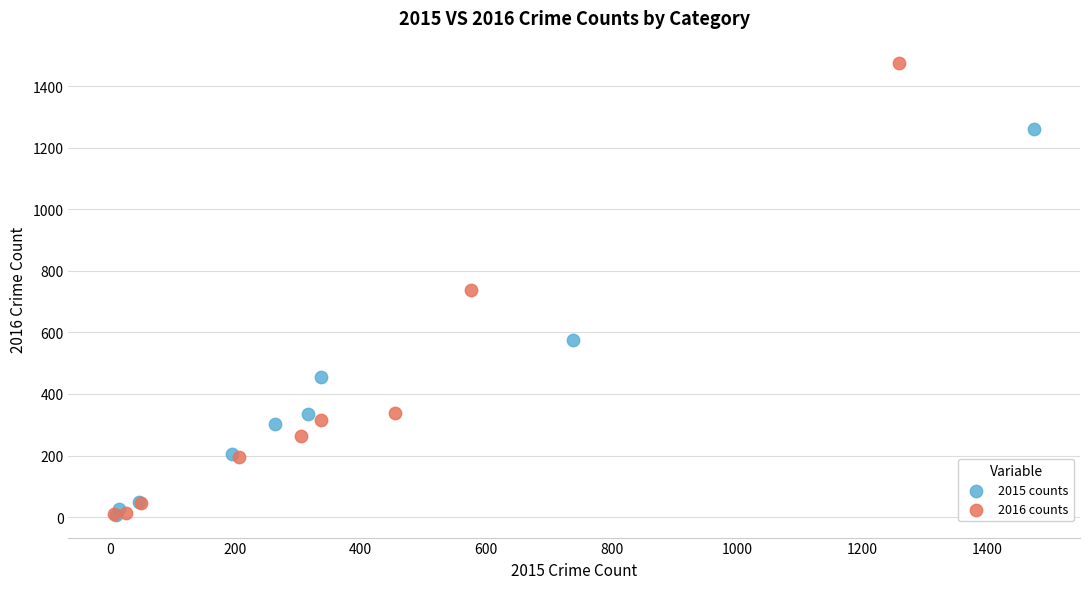

Which series has the largest Y range (max minus min)?

2016 counts